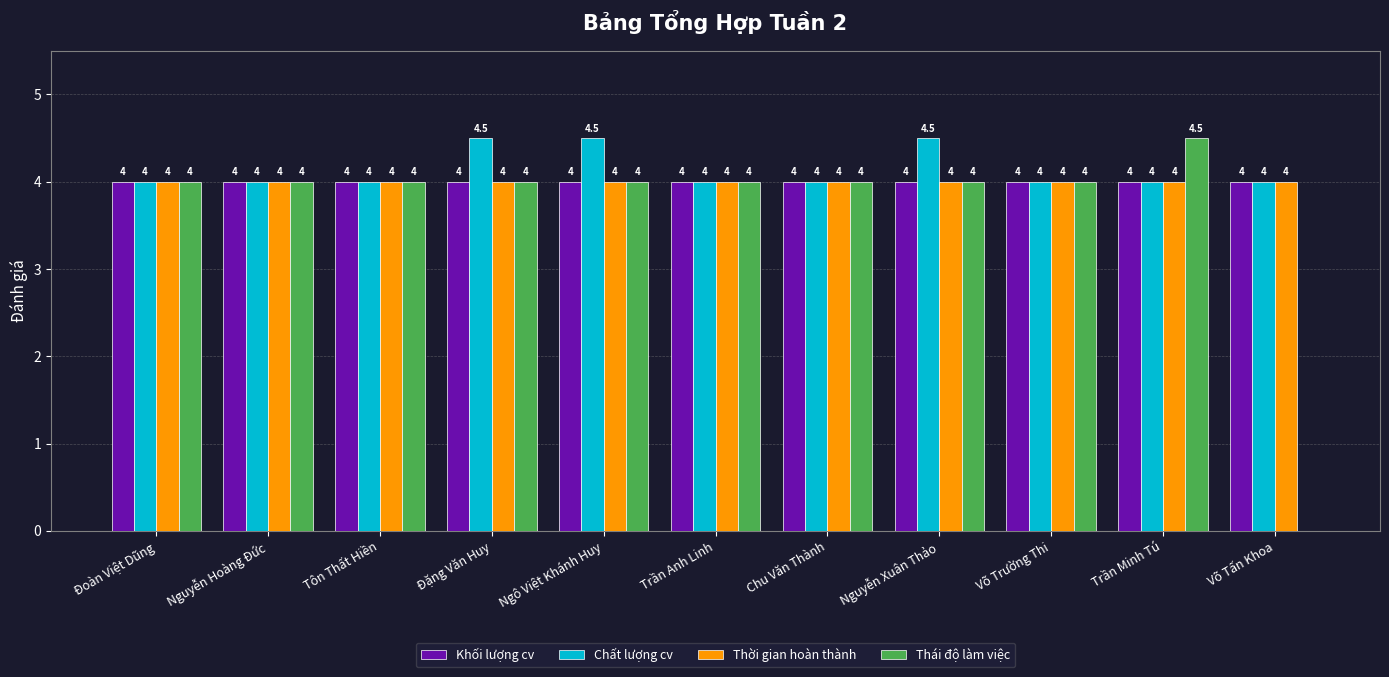

Which series has the largest total across all categories?

Chất lượng cv